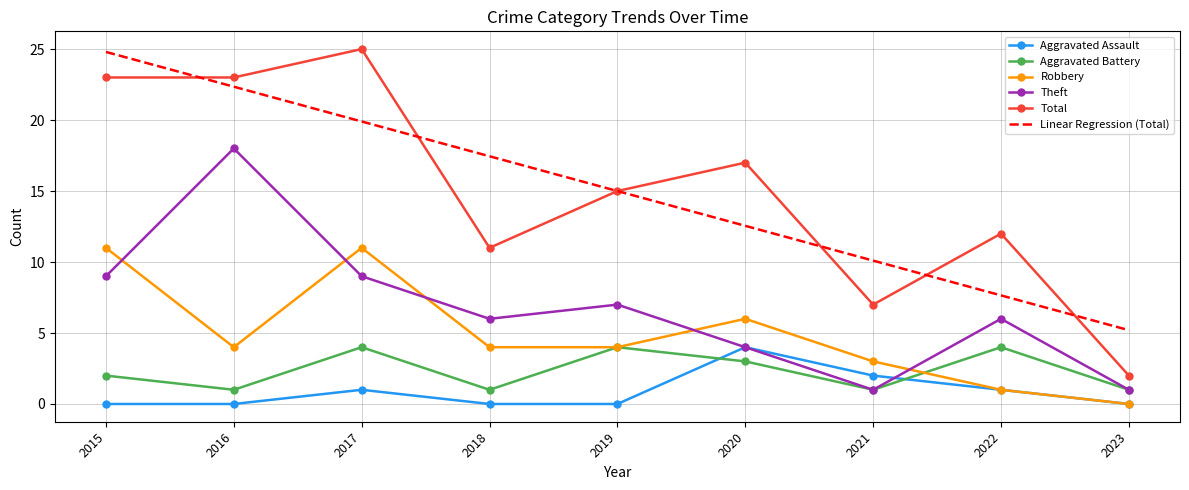

What is the total value across all series at 2017?

69.9